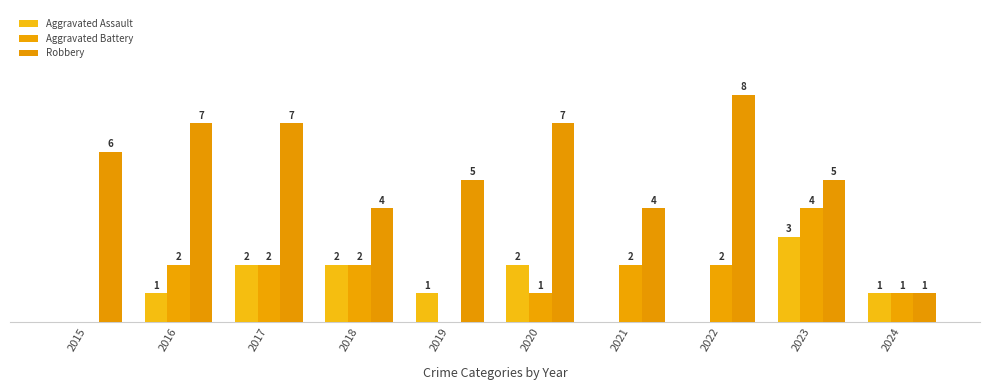

What is the highest value of the Aggravated Assault series?

3